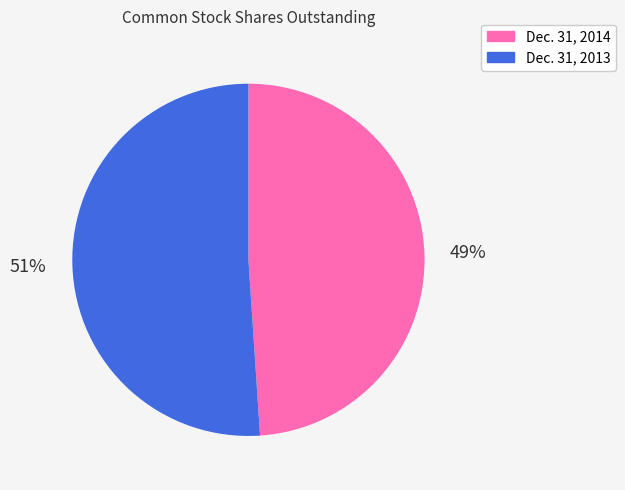

The Dec. 31, 2013 slice represents 64% of the pie. True or false?

False